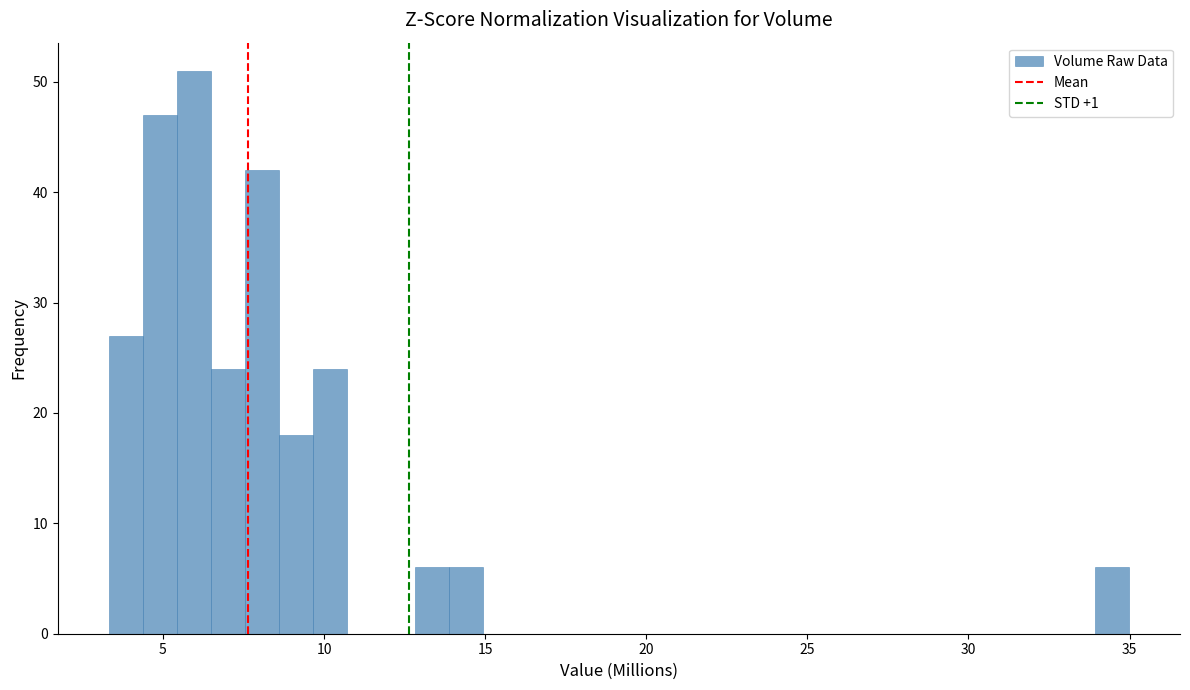

Around what value on the x-axis is the tallest bar? Give the approximate position of its centre, as read against the axis.

6.0